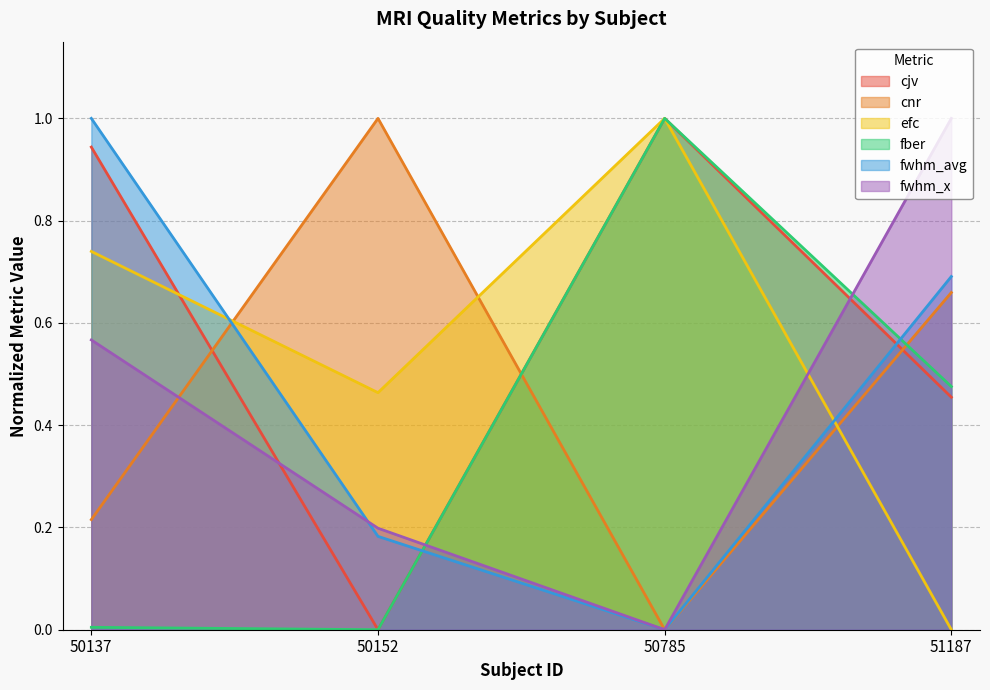

What is the value of the cnr point at the 4th from the left?

0.7